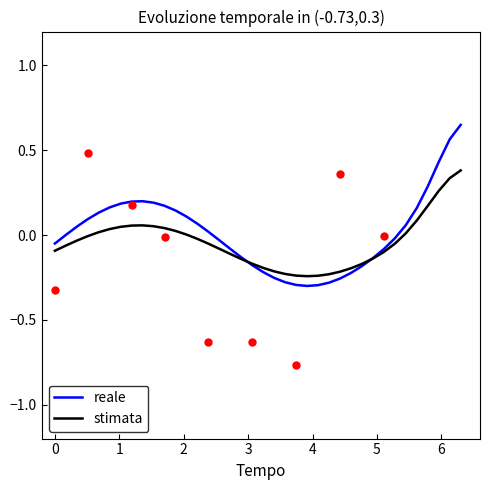

Which series contains the highest Y value?

reale